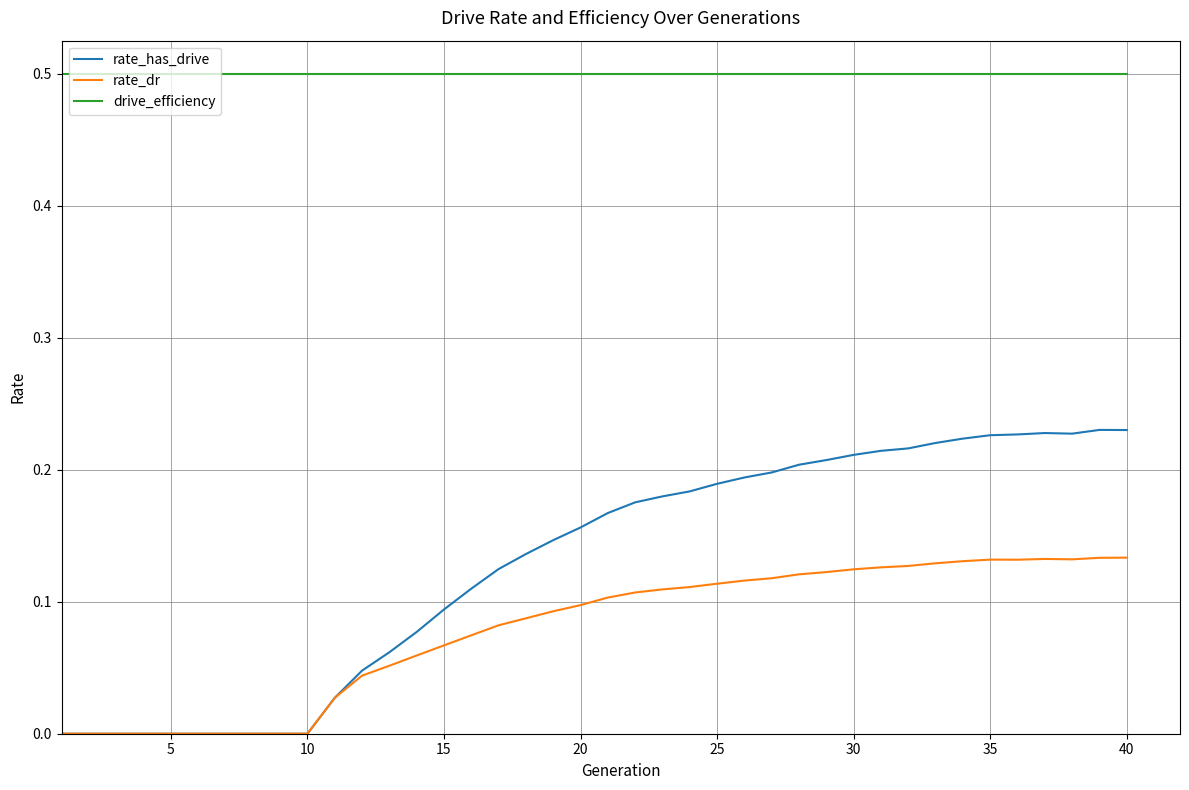

Does the chart display data point markers on the line(s)?

No